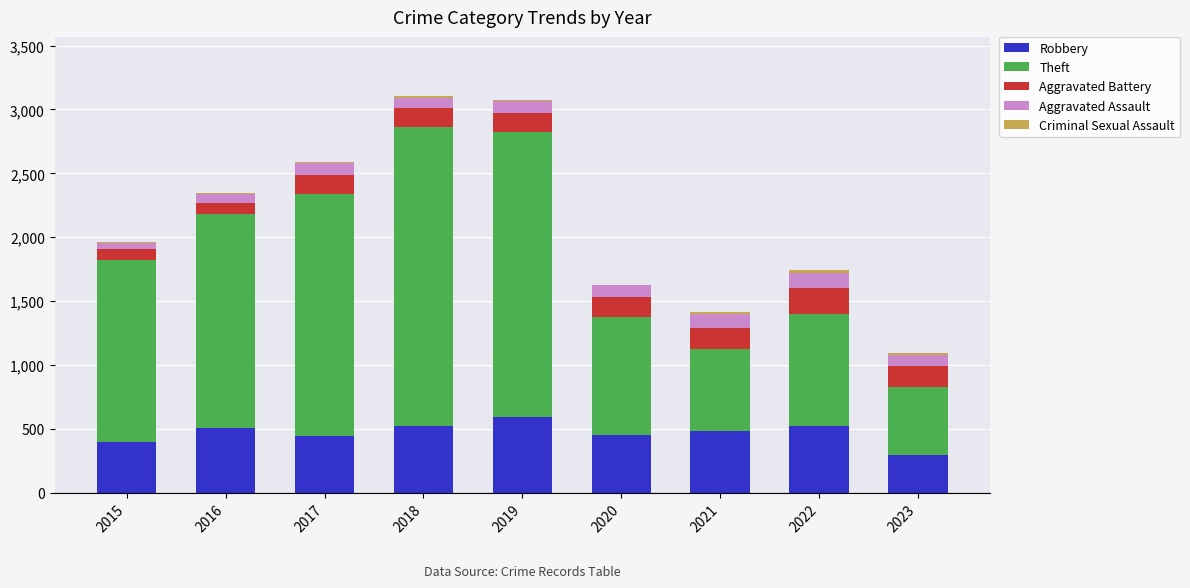

What is the average value of the Robbery series?

469